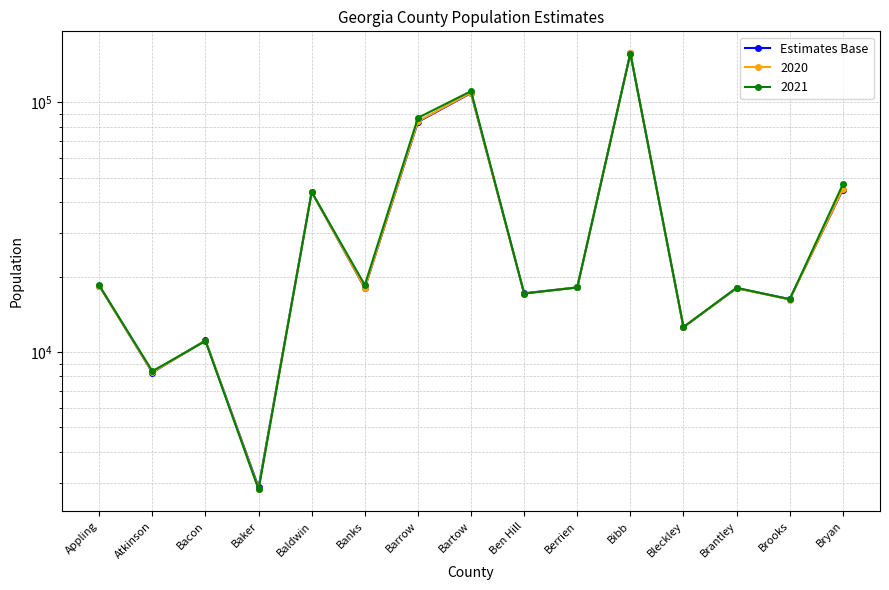

What is the minimum value shown in the chart?

2876